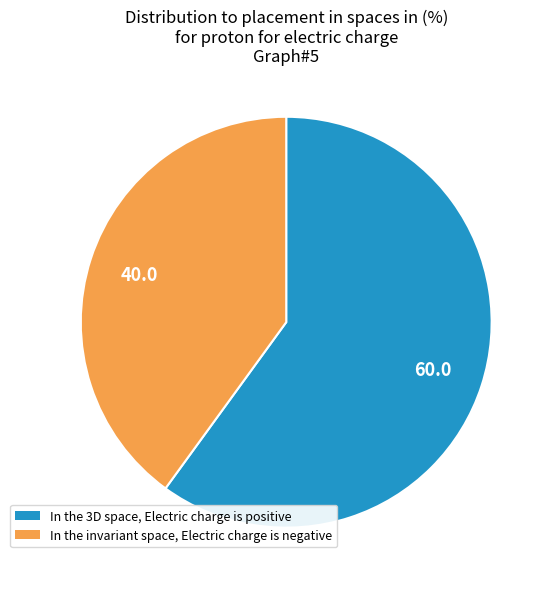

How many slices are in this pie chart?

2